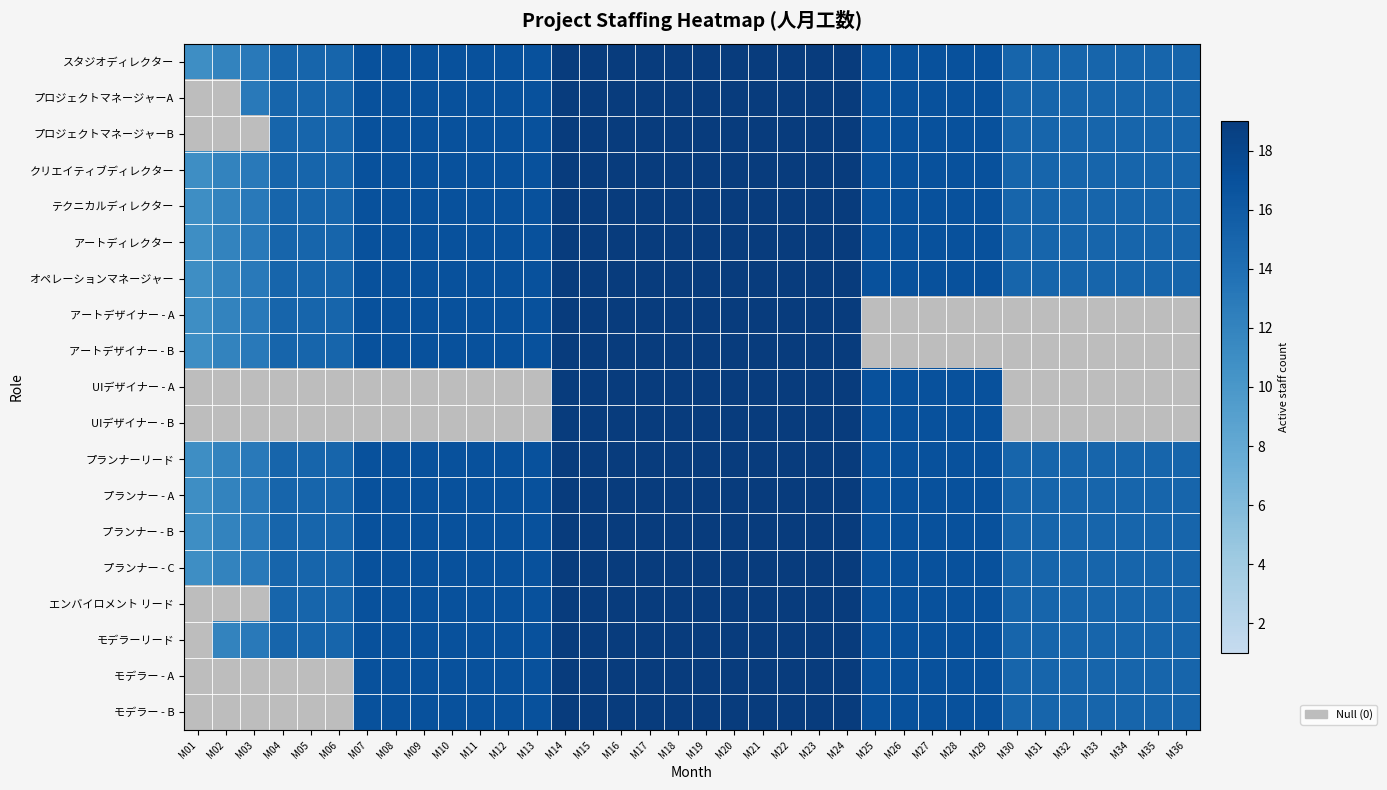

At which category does the chart reach its peak across all series?

M14